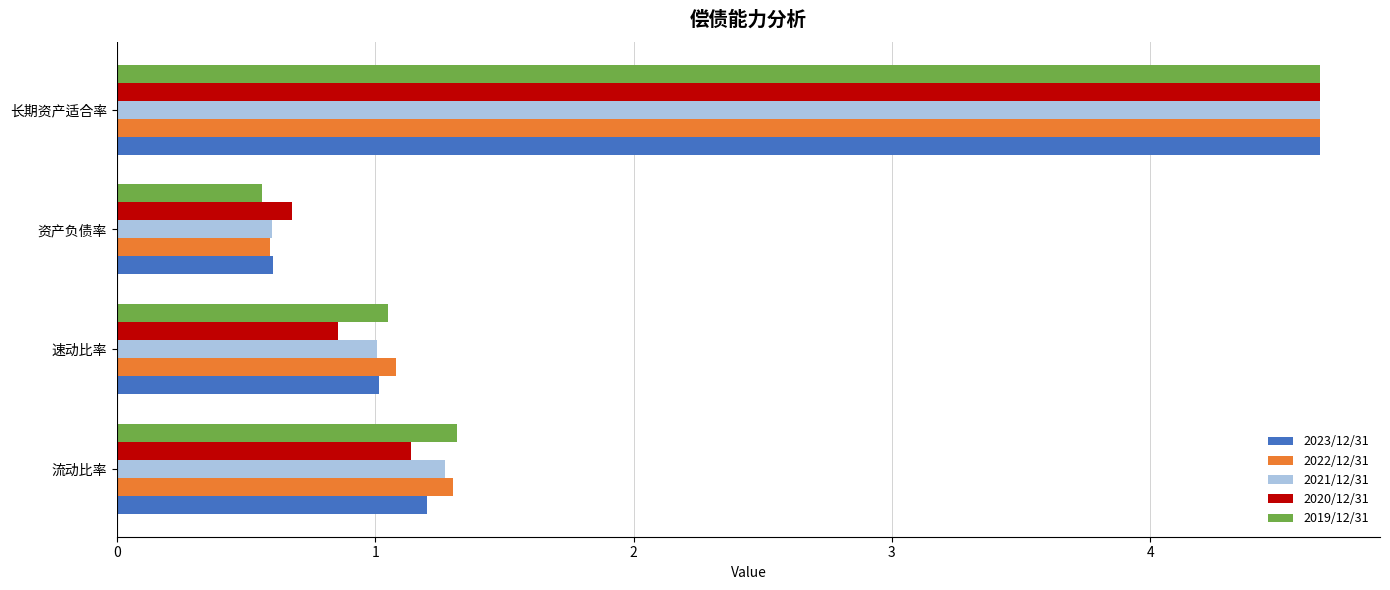

True or false: 2019/12/31 has a value of 2.8 at 长期资产适合率.

False